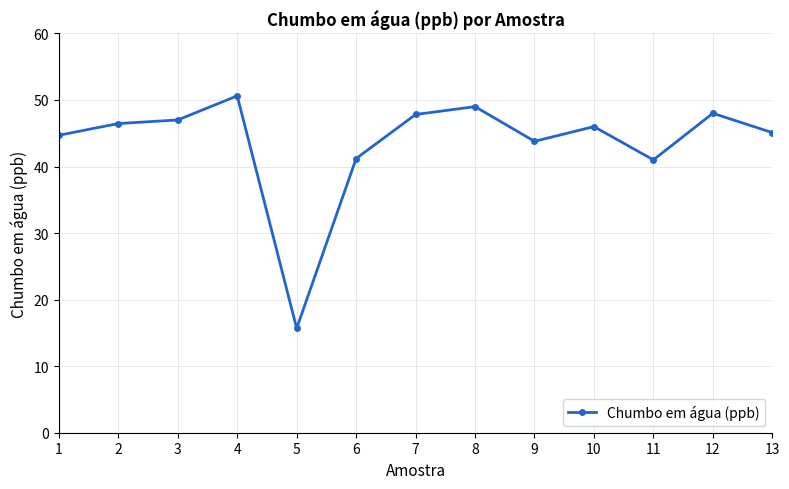

What is the approximate value at 5?

15.7